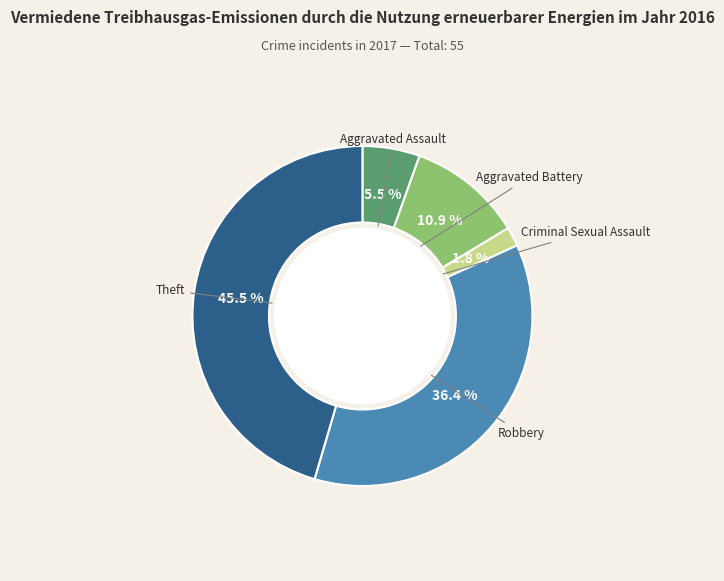

Is there a majority slice in this chart?

No